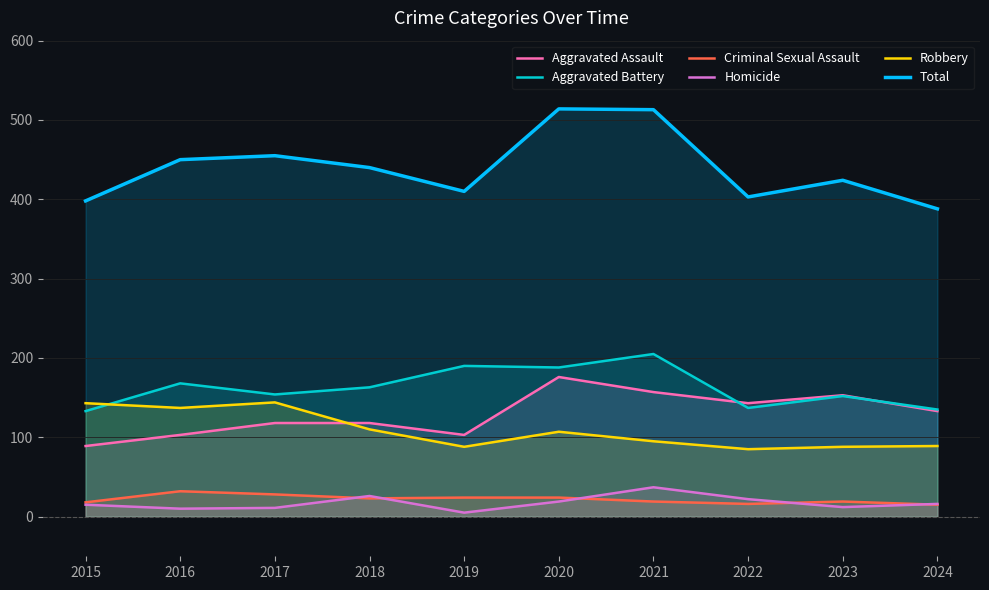

True or false: Aggravated Battery and Homicide cross at least once.

False